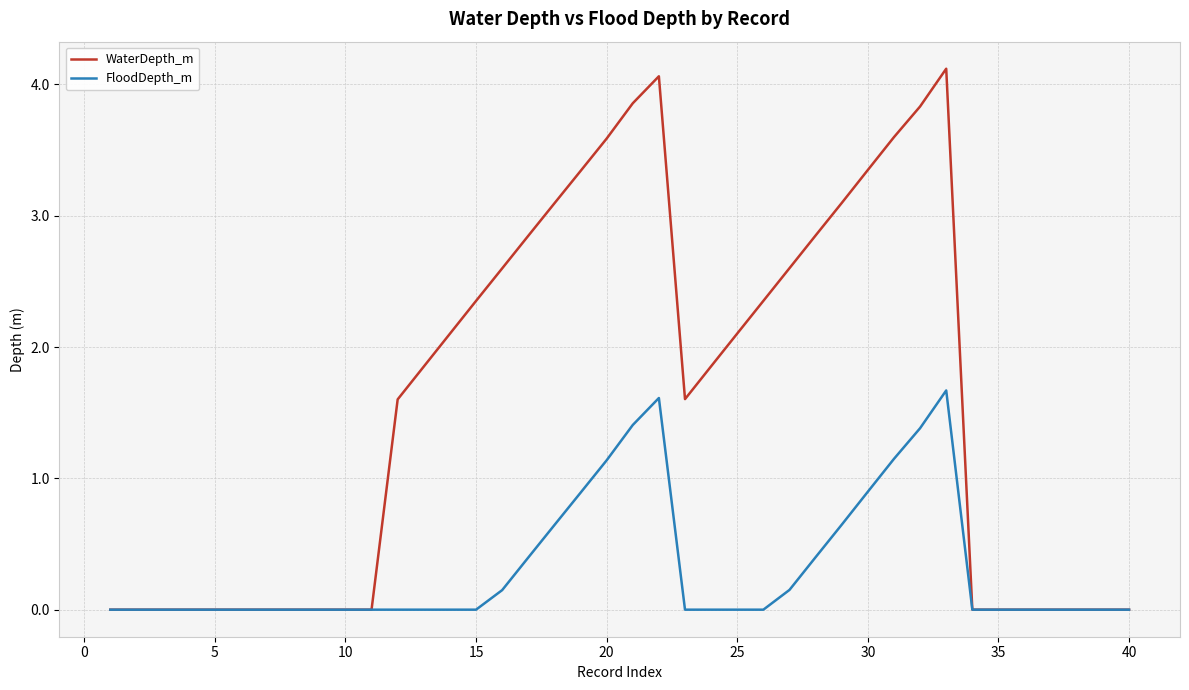

Which series has the largest total across all categories?

WaterDepth_m